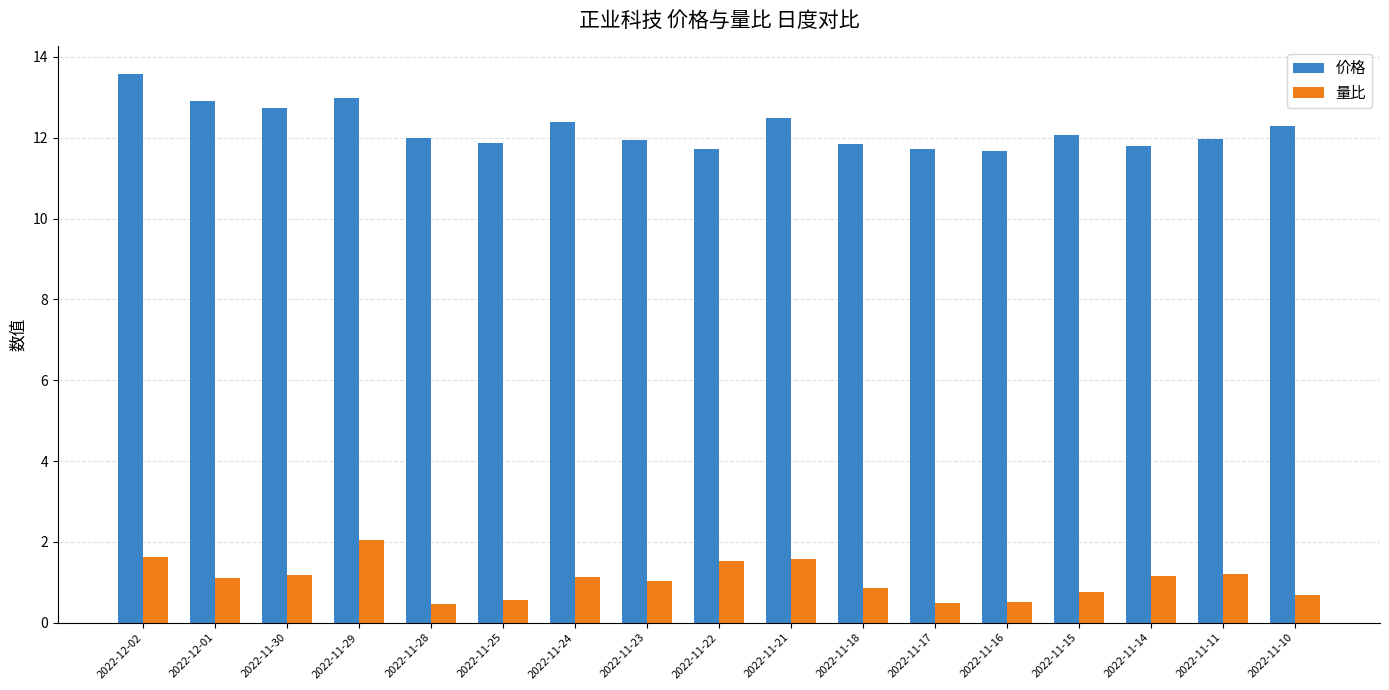

Are the bars horizontal?

No